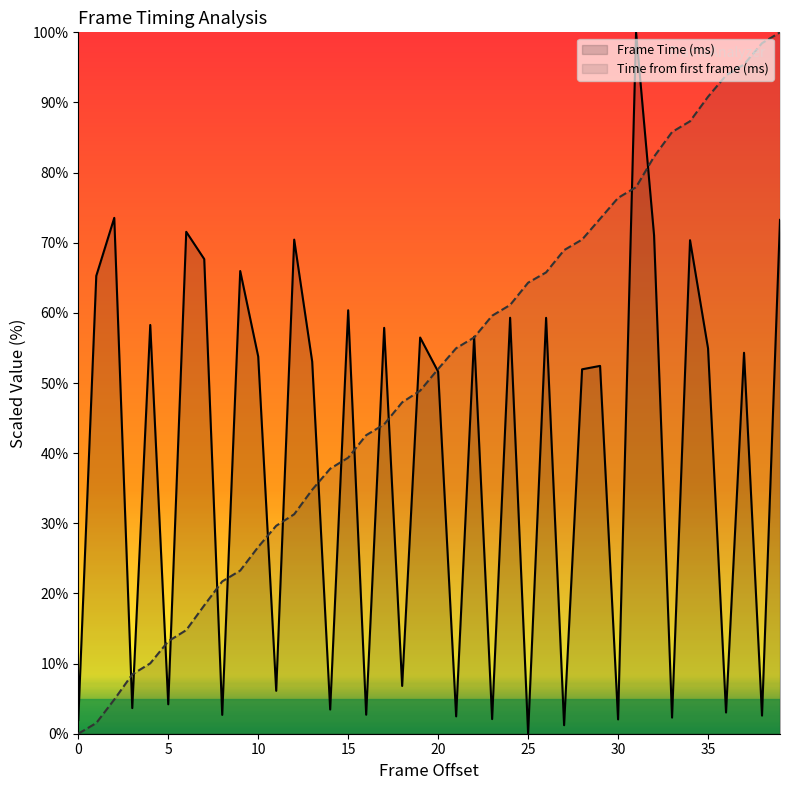

After their last crossing, which series has the higher values: Time from first frame (ms) or Frame Time (ms)?

Time from first frame (ms)